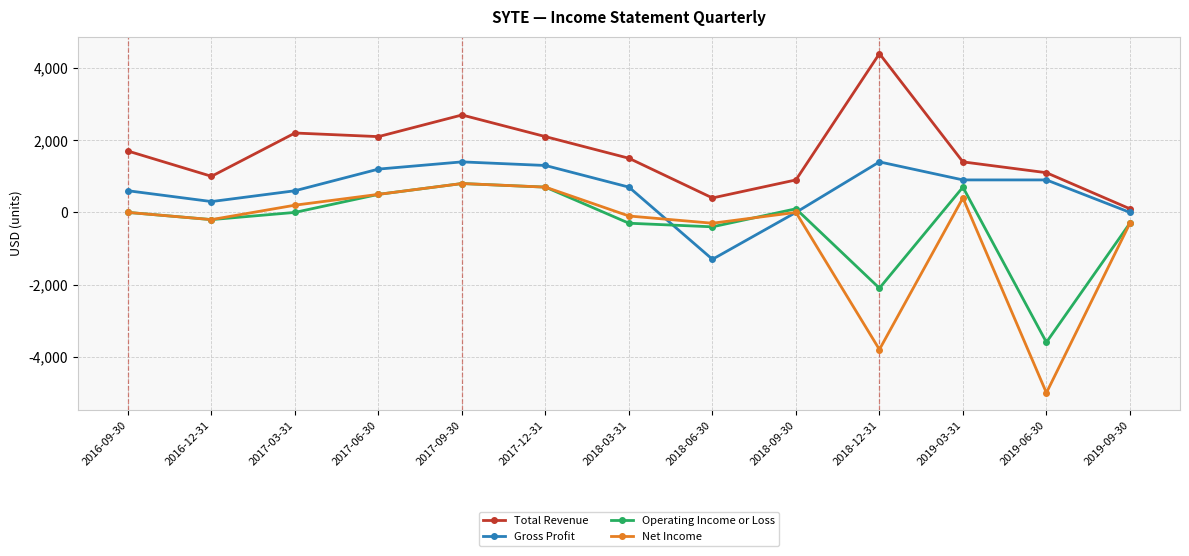

Which series has the largest range (max minus min)?

Net Income